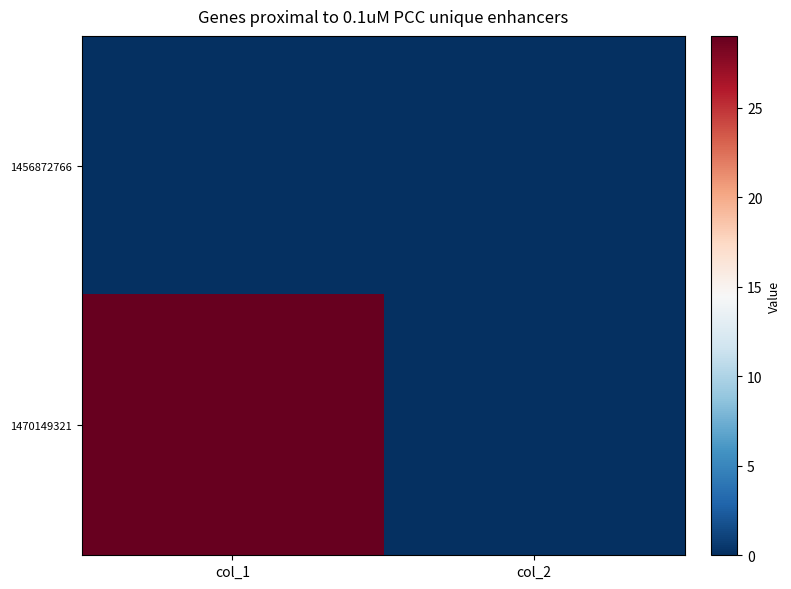

Which series has the largest total across all categories?

1470149321